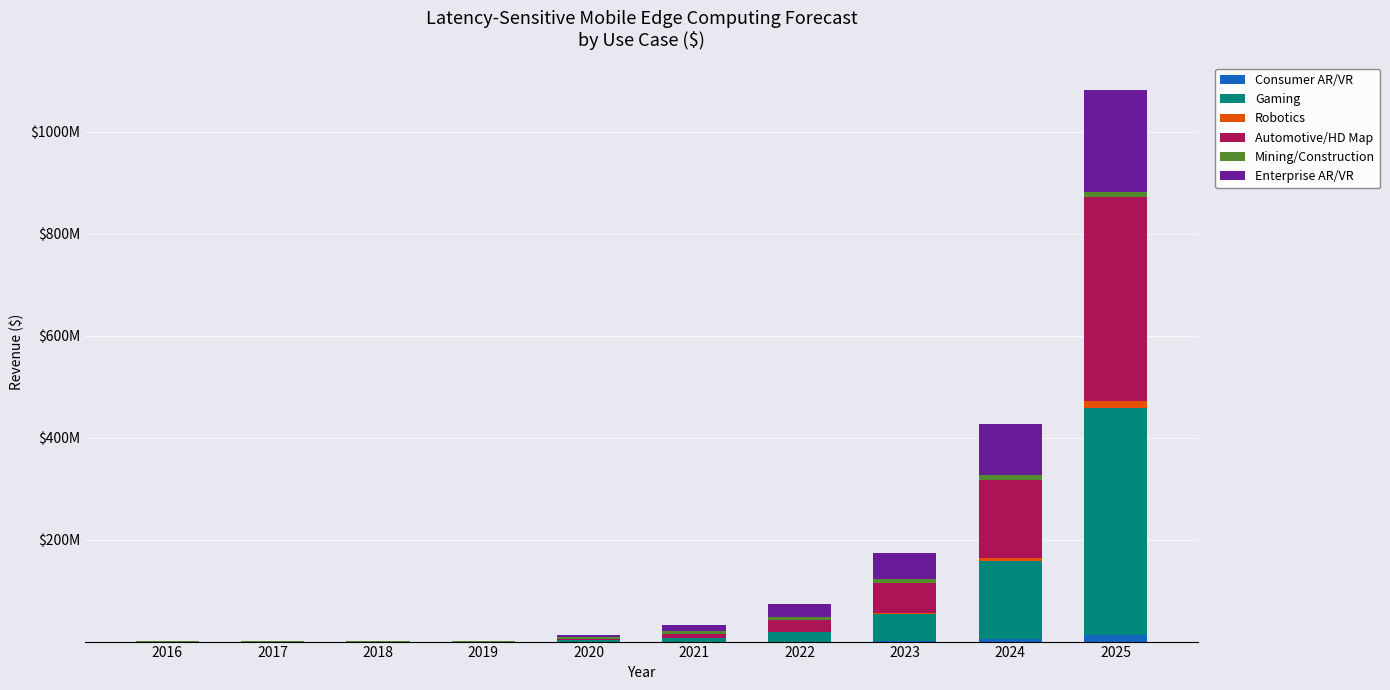

What is the difference between the maximum and minimum values in the Gaming series?

445000000.0